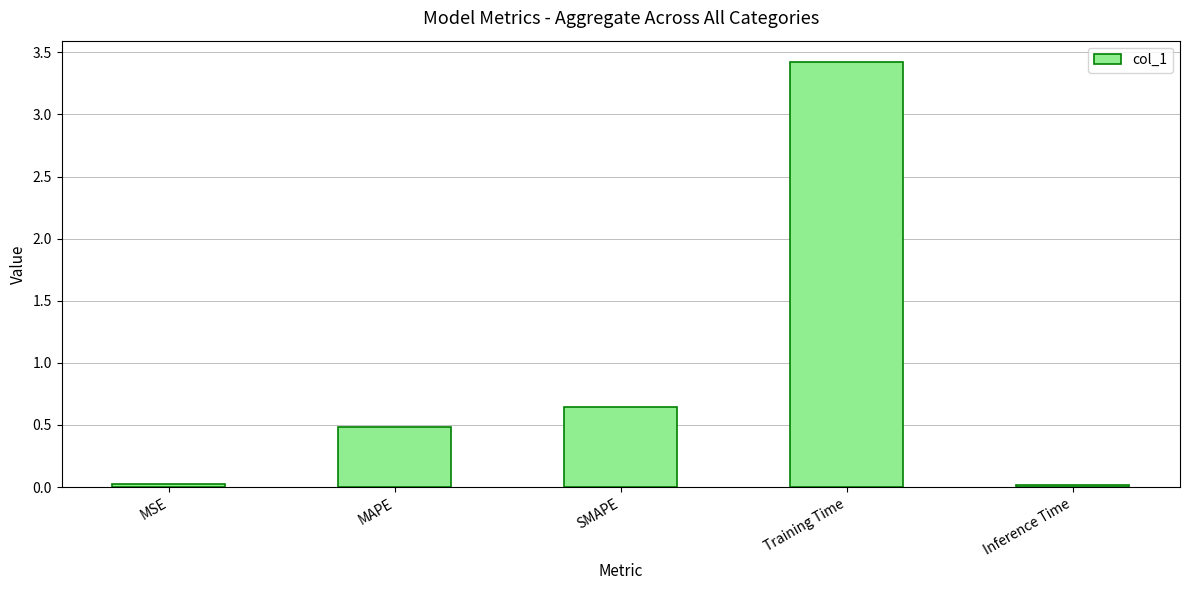

The value at Training Time is 4.9. True or false?

False